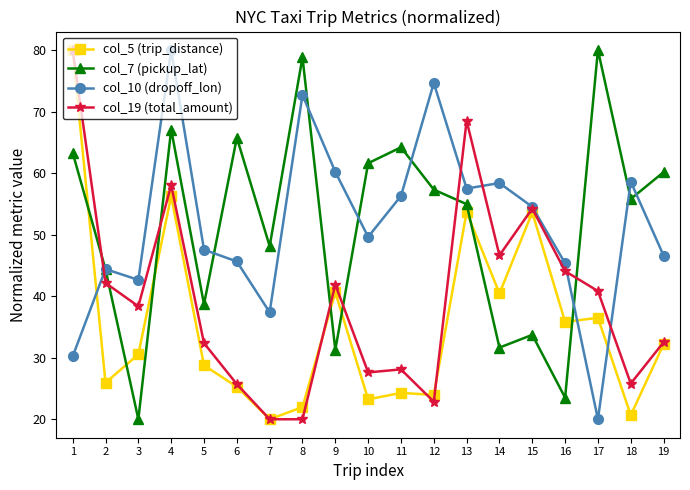

At which label does col_7 (pickup_lat) reach its minimum?

3